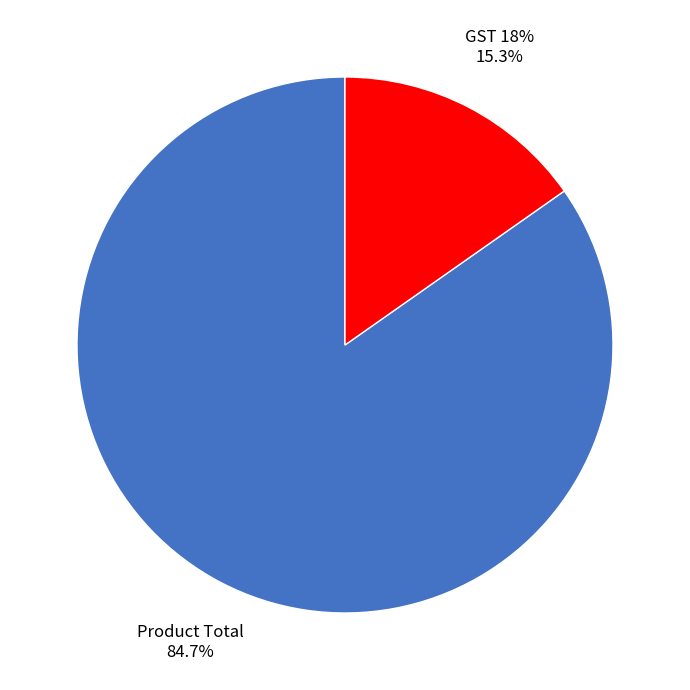

To the nearest percent, what is the combined percentage of GST 18% and Product Total?

100%